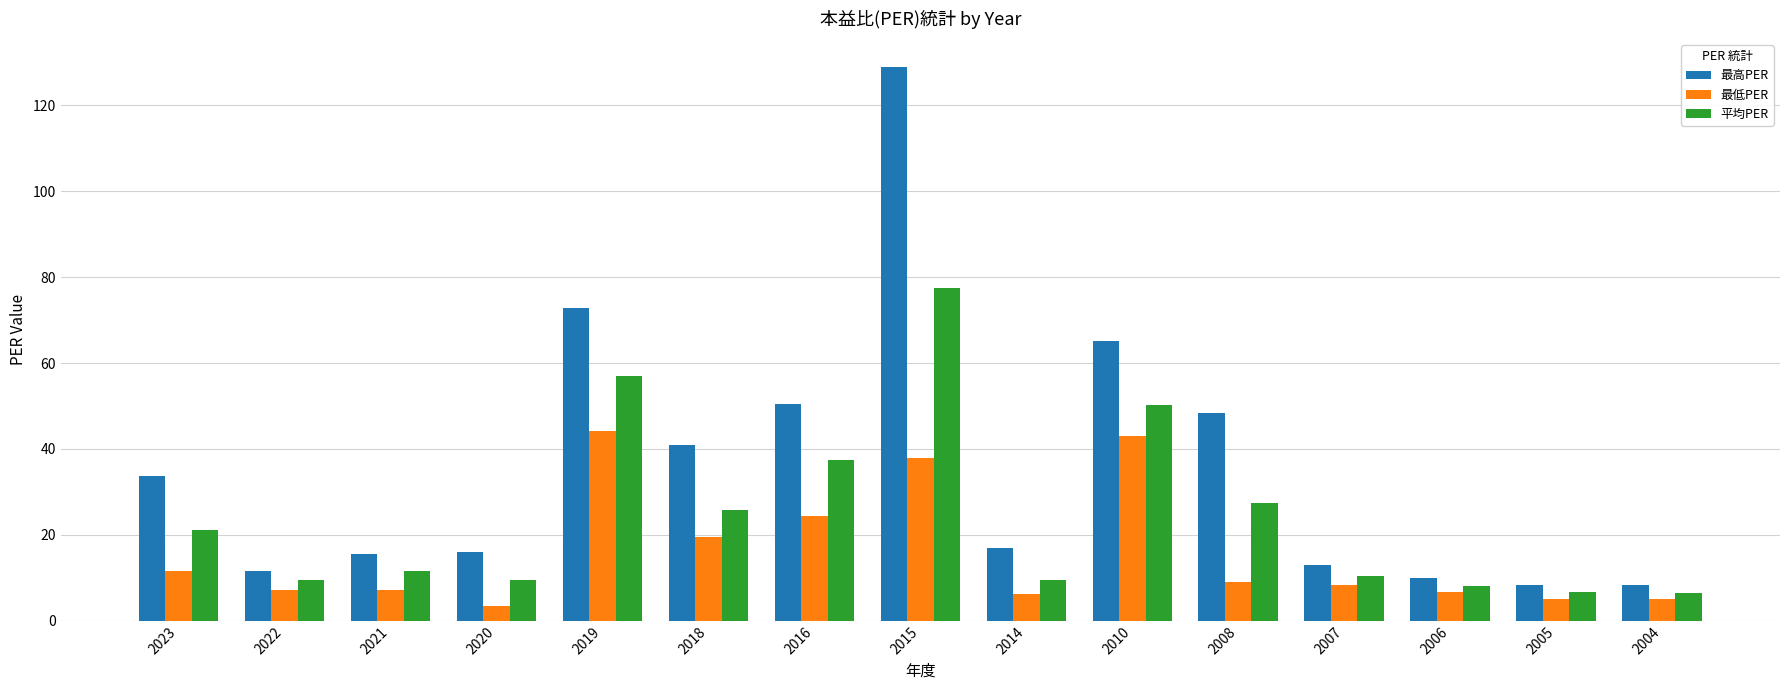

What is the spread (max minus min) of values at 2014?

10.7